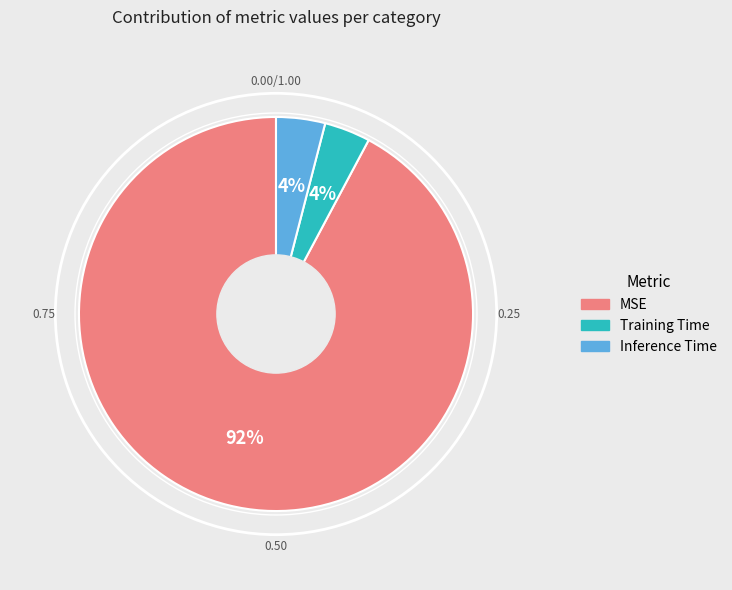

Between Training Time and MSE, which is larger?

MSE